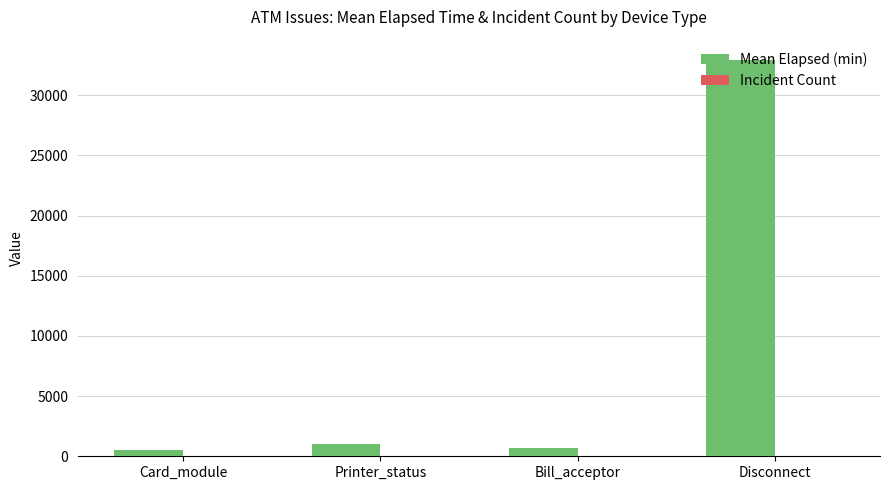

Which label corresponds to the largest value in the chart?

Disconnect